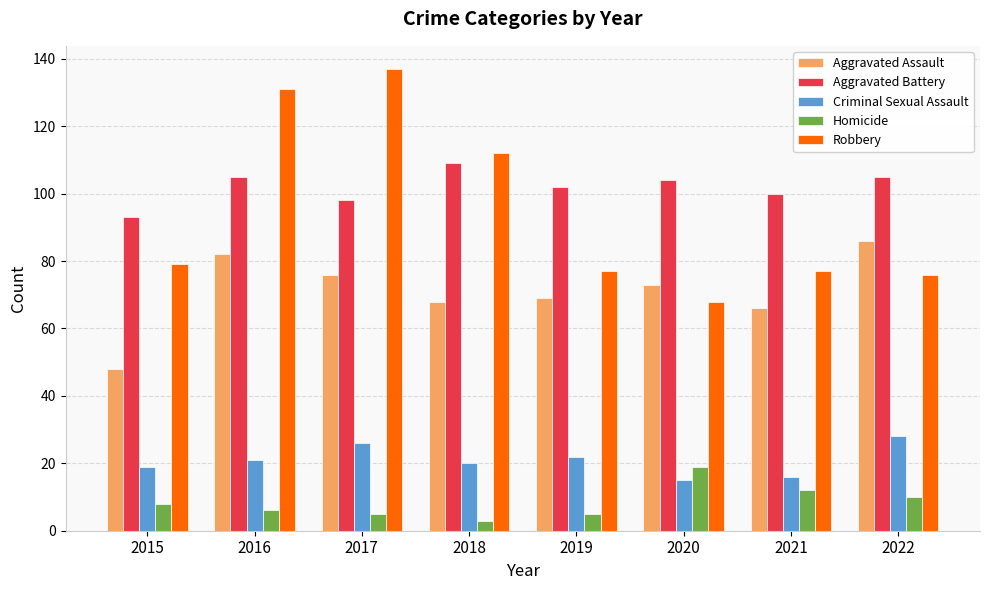

What are all the series names shown in the legend?

Aggravated Assault, Aggravated Battery, Criminal Sexual Assault, Homicide, Robbery